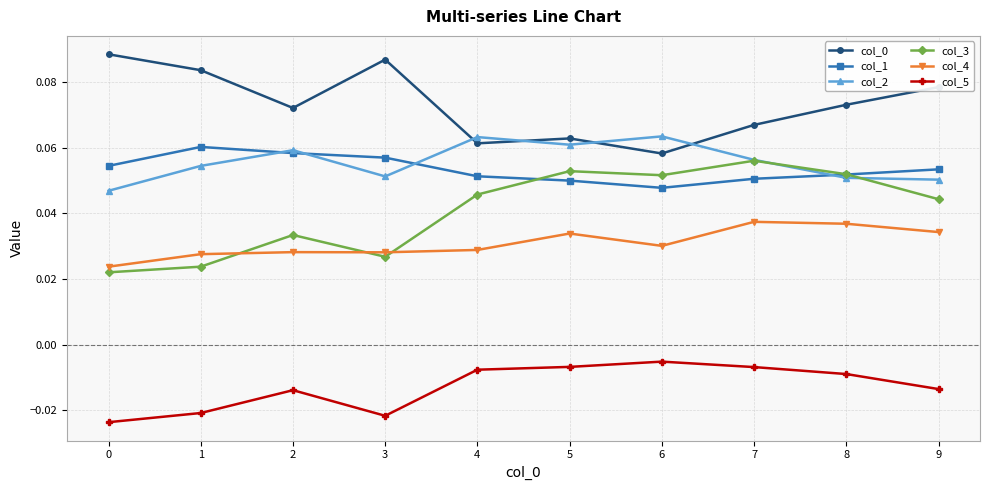

What is the total value across all series at 1?

0.2